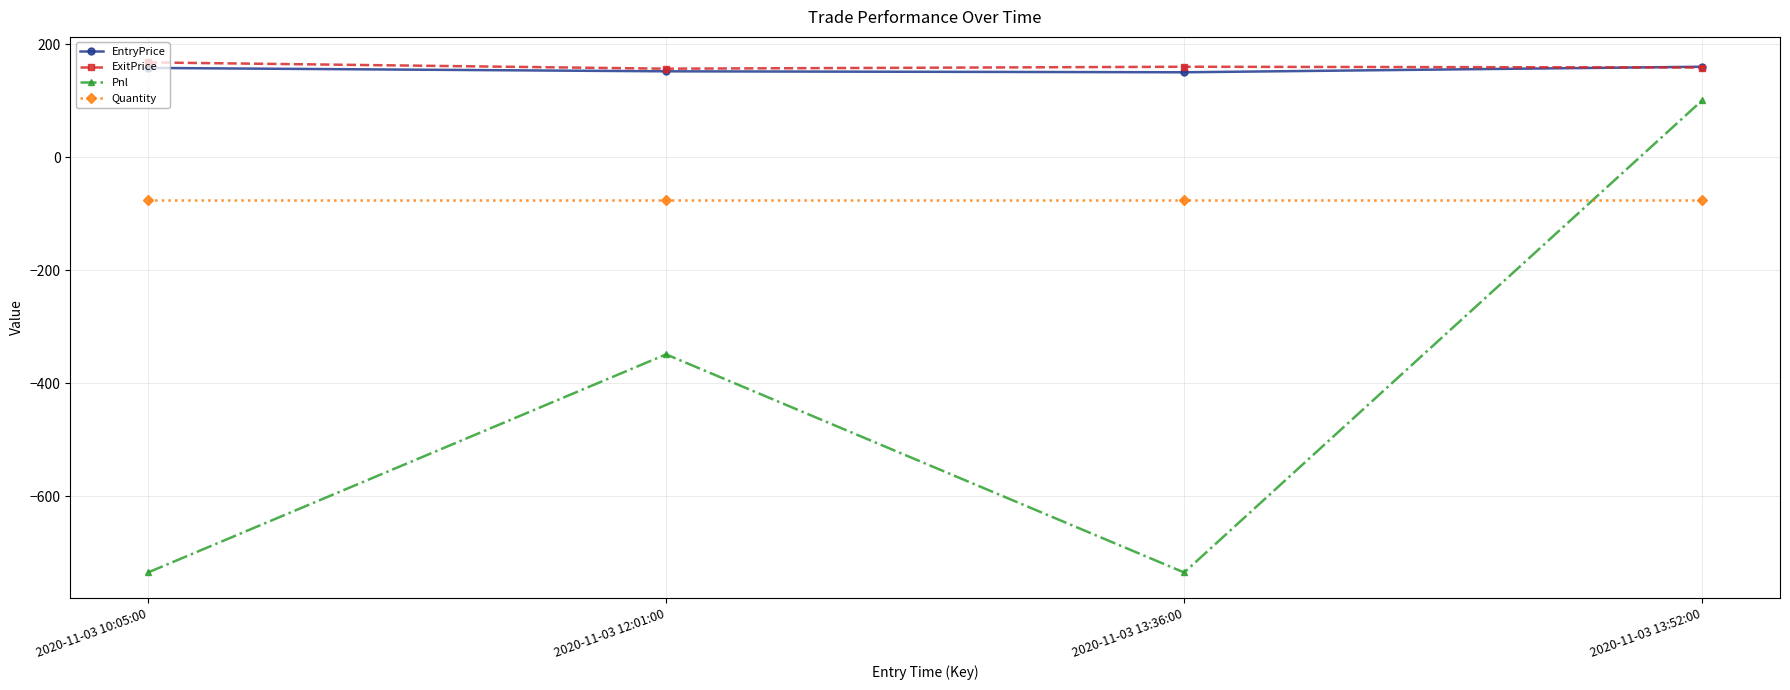

What is the total value across all series at 2020-11-03 13:36:00?

-498.6